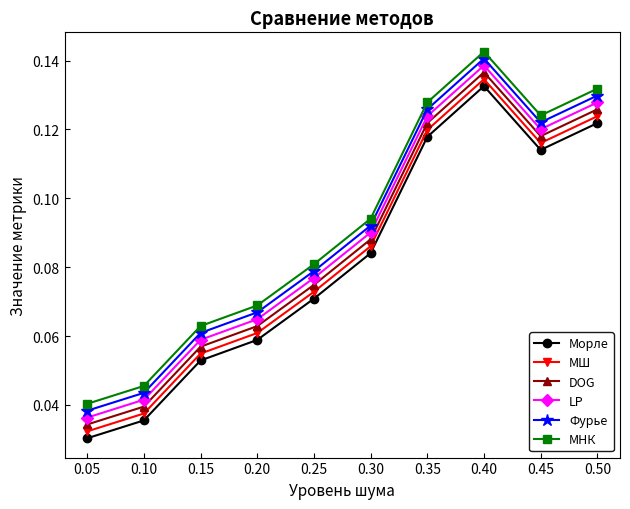

What is the sum of all DOG values?

0.9